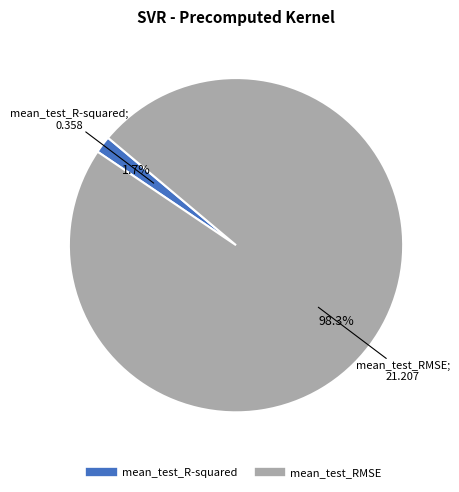

To the nearest percent, what is the difference between the largest and smallest slice percentages?

97%